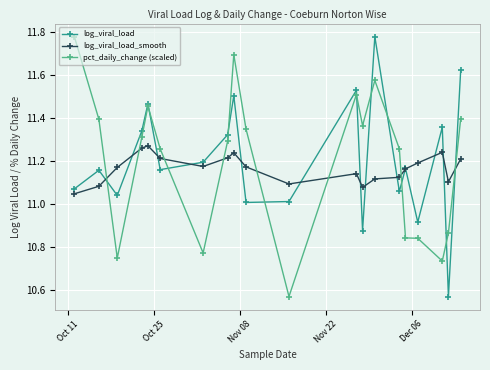

In log_viral_load, how many points are lower than both neighbors (excluding endpoints)?

7